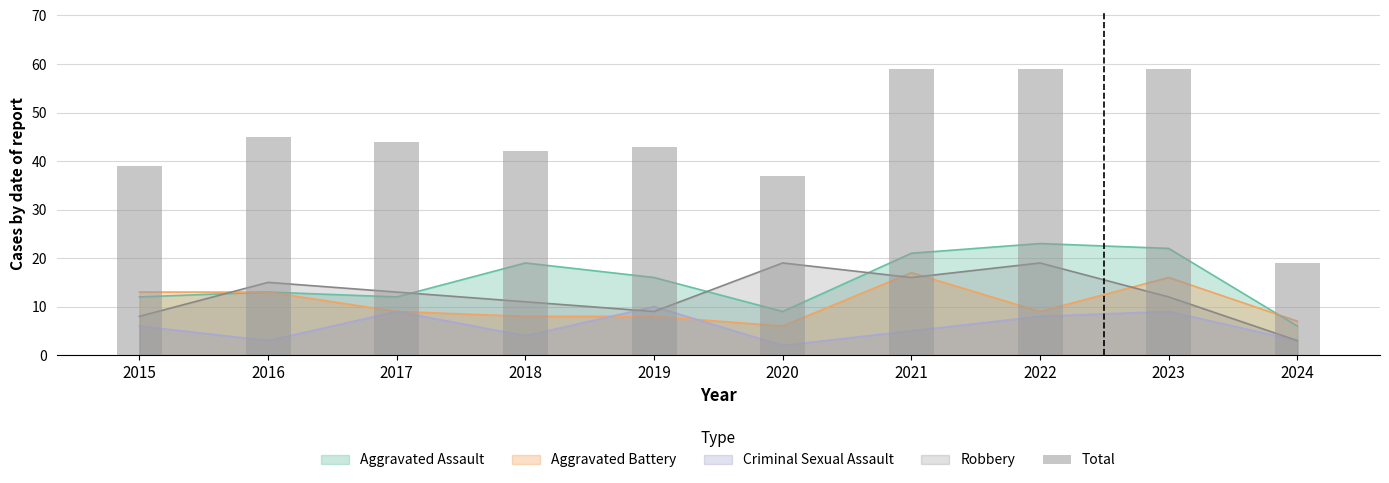

Between 2018 and 2022, which is larger?

2022